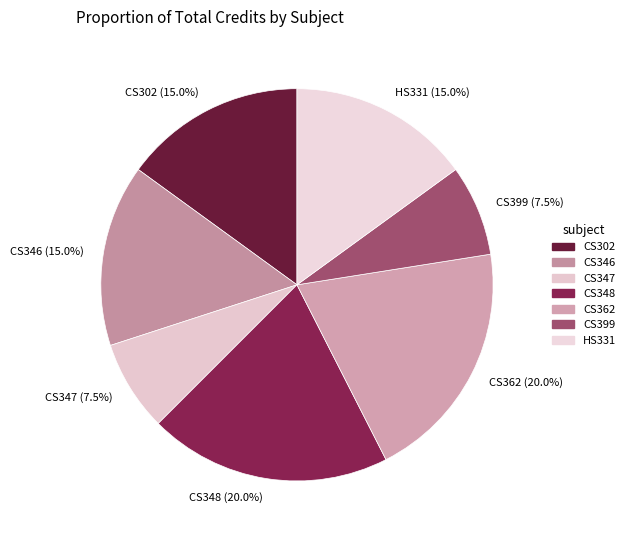

Is CS346 the majority of the pie?

No